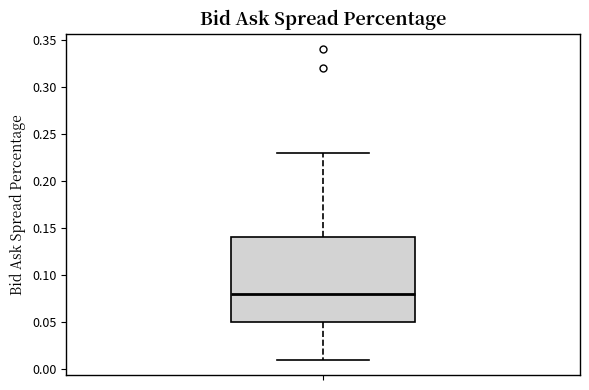

Read this box plot against the y-axis: the position of the median line, the range covered by the box, and the ends of both whiskers. The values are not printed on the chart, so give them approximately, as read against the axis.

median 0.08, box 0.05 to 0.14, whiskers 0.01 to 0.23